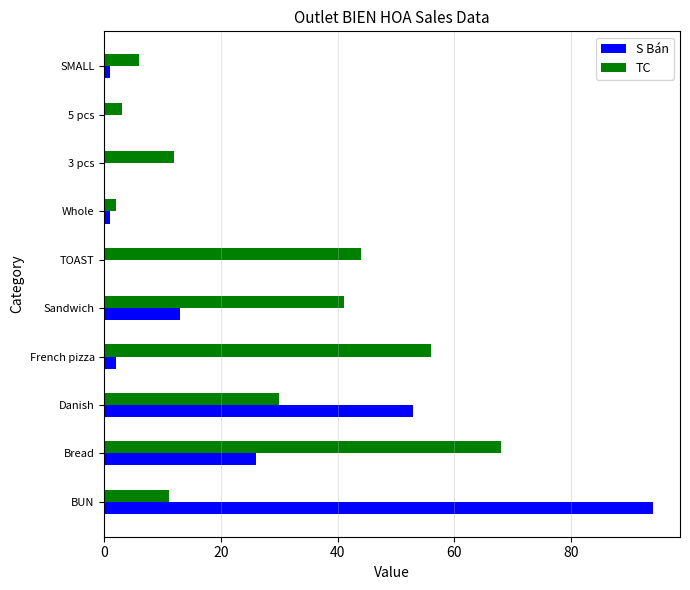

What is the sum of all S Bán values?

190